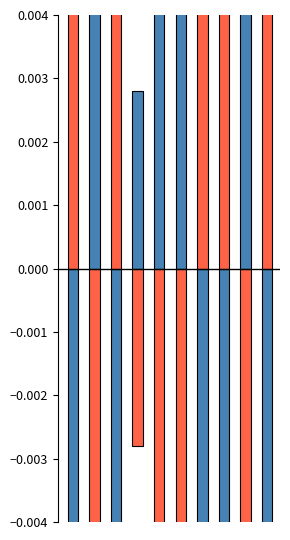

How many positive values does the Individuos series have?

5